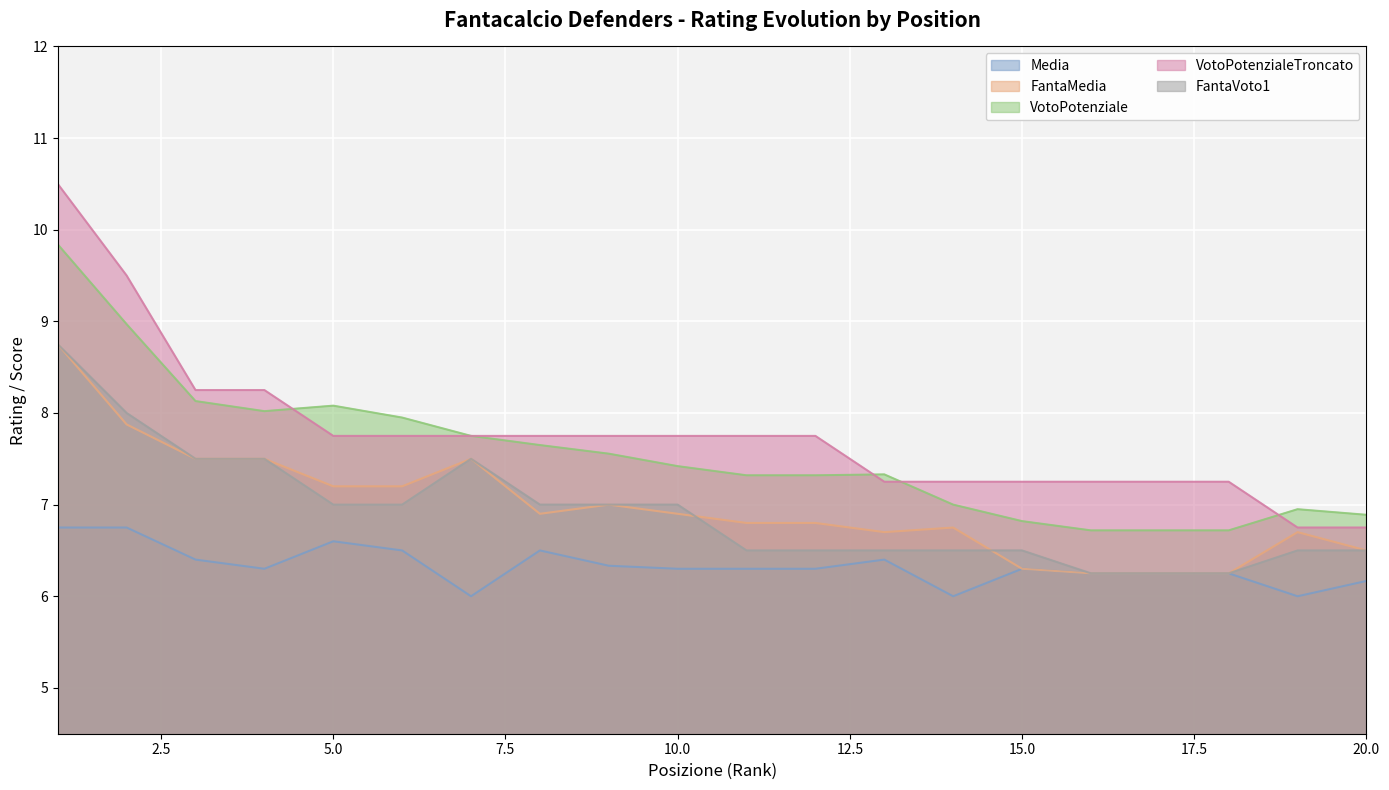

How many values in the VotoPotenzialeTroncato series exceed 7?

18